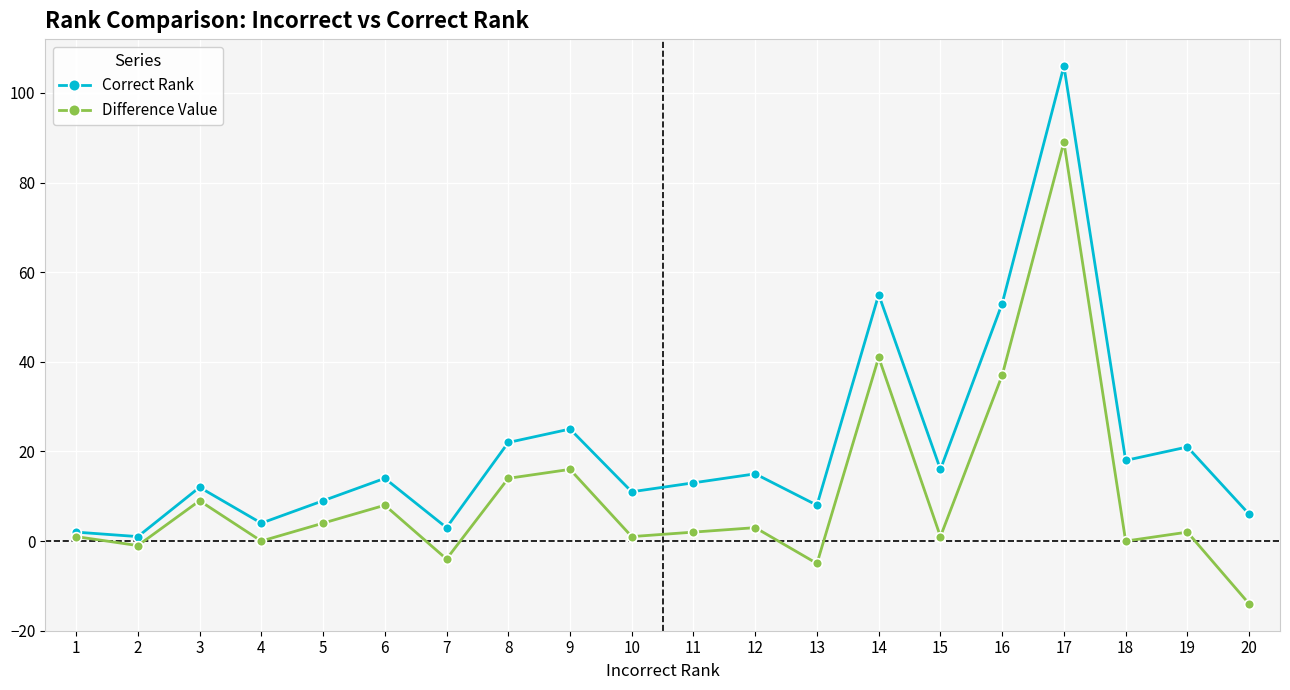

The value of Correct Rank at 6 is 20. True or false?

False